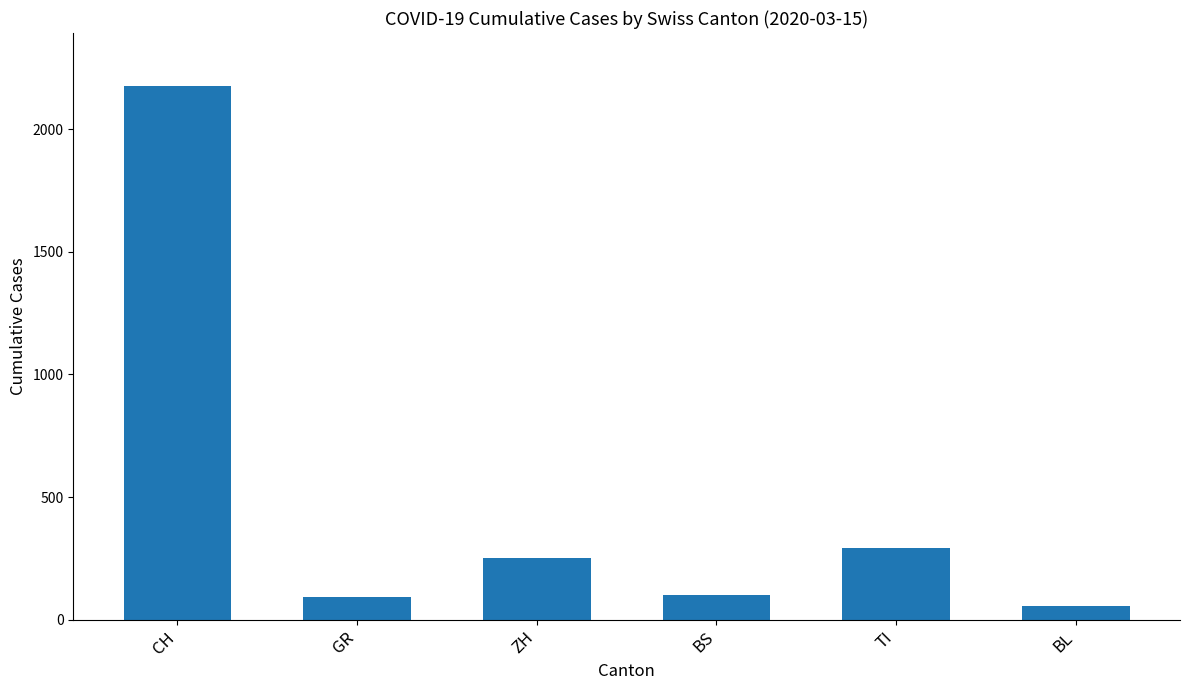

Which label corresponds to the smallest value in the chart?

BL